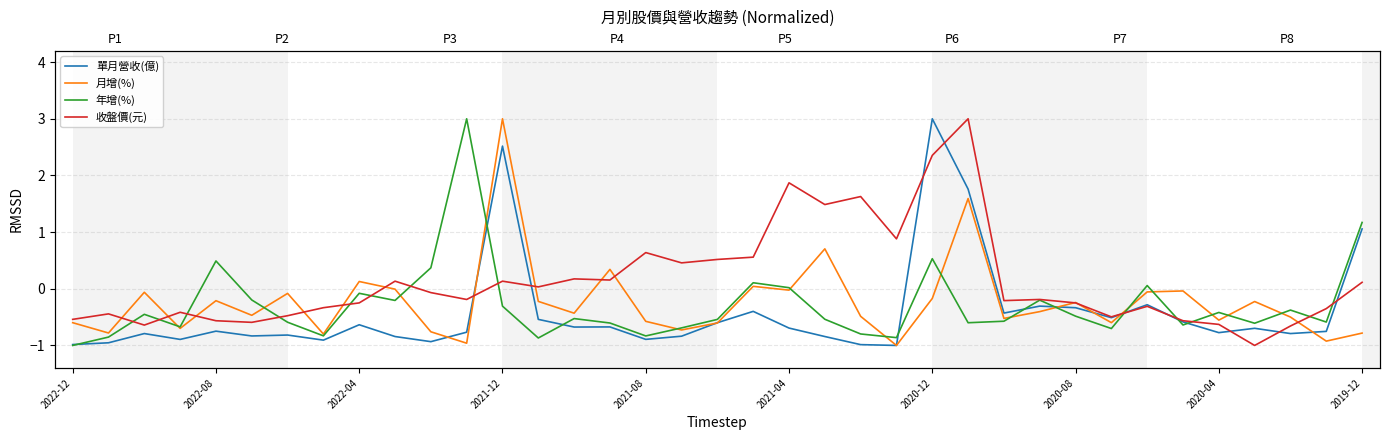

What is the maximum value shown in the chart?

3.0